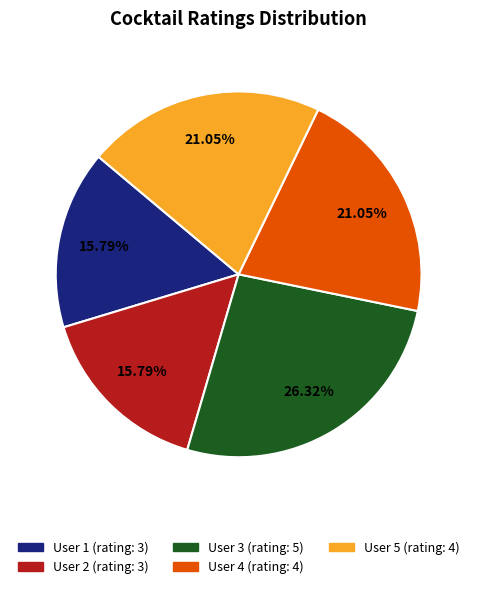

Does User 5 account for over 50% of the chart?

No